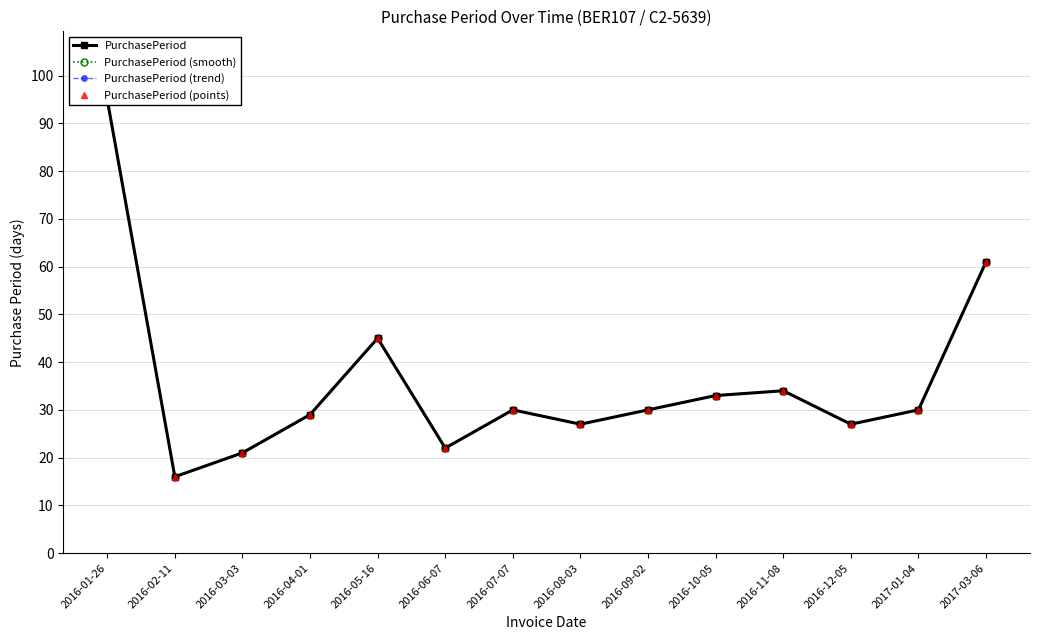

Is the value of PurchasePeriod (points) at 2016-06-07 greater than the value of PurchasePeriod (smooth) at 2016-01-26?

No